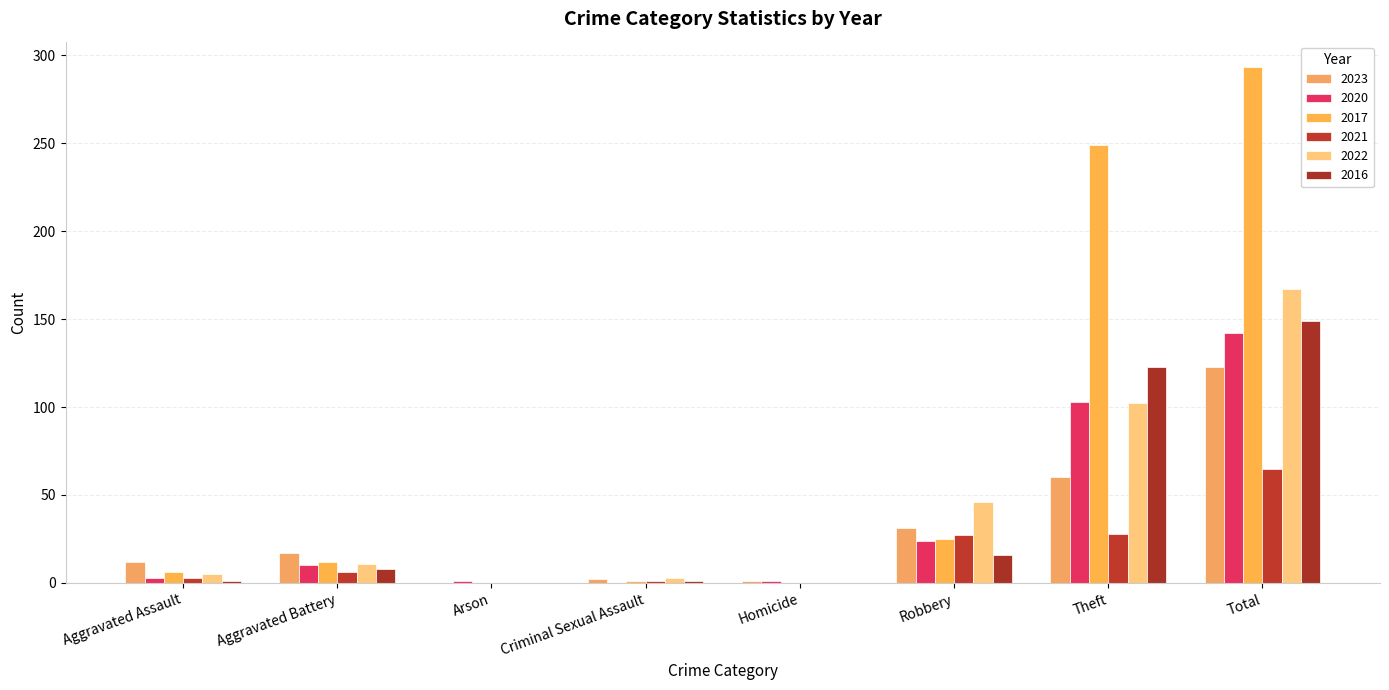

Are the bars horizontal?

No